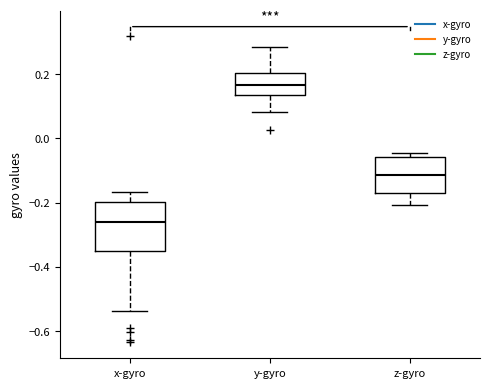

Where does the lower whisker of the box for y-gyro end on the y-axis? The values are not printed on the chart, so give them approximately, as read against the axis.

0.08